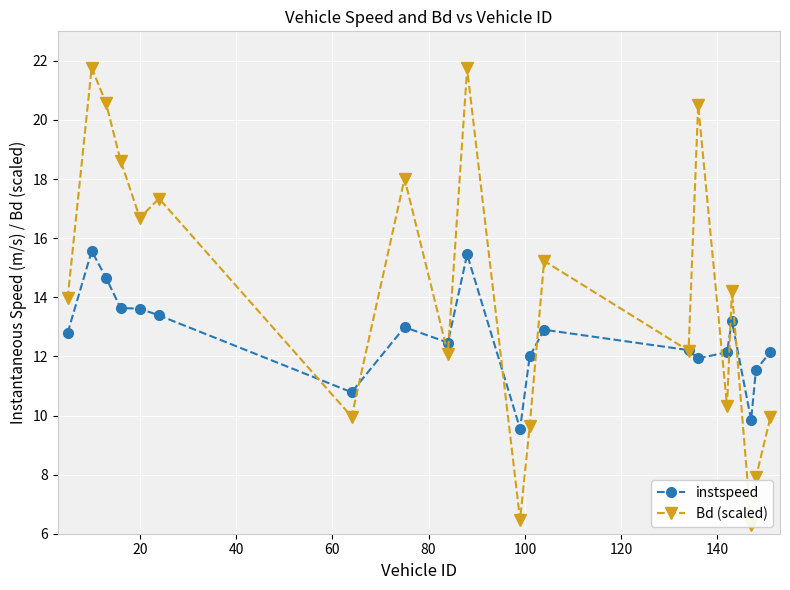

What is the difference between the second highest and second lowest values in the instspeed series?

5.6